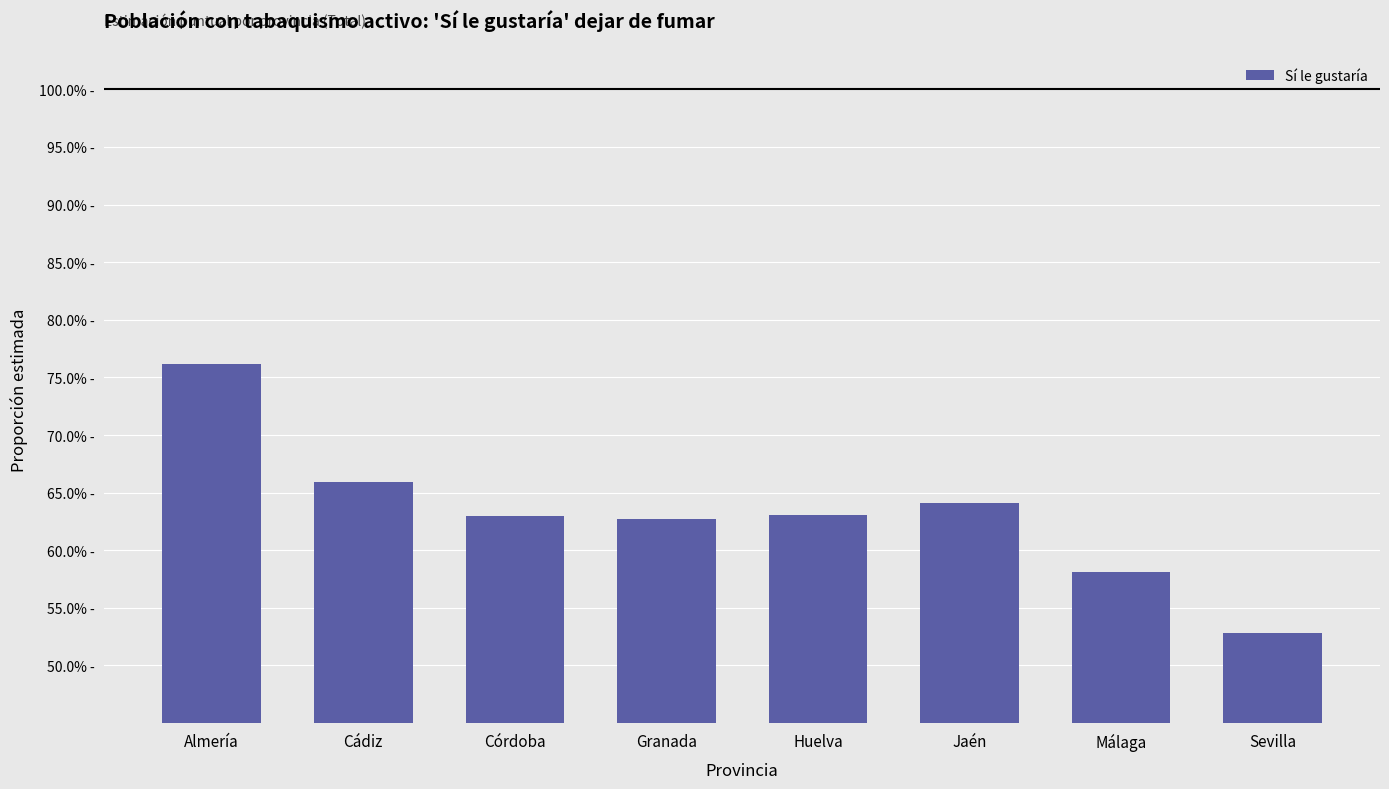

Does the chart contain any negative values?

No